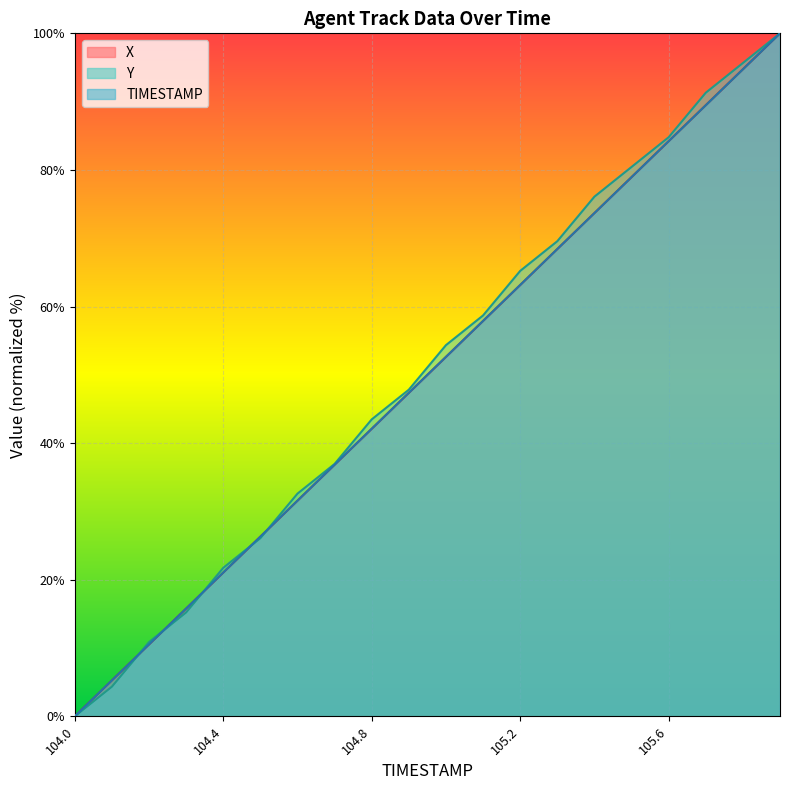

Rank the series at 105.6 from highest to lowest value.

Y, TIMESTAMP, X